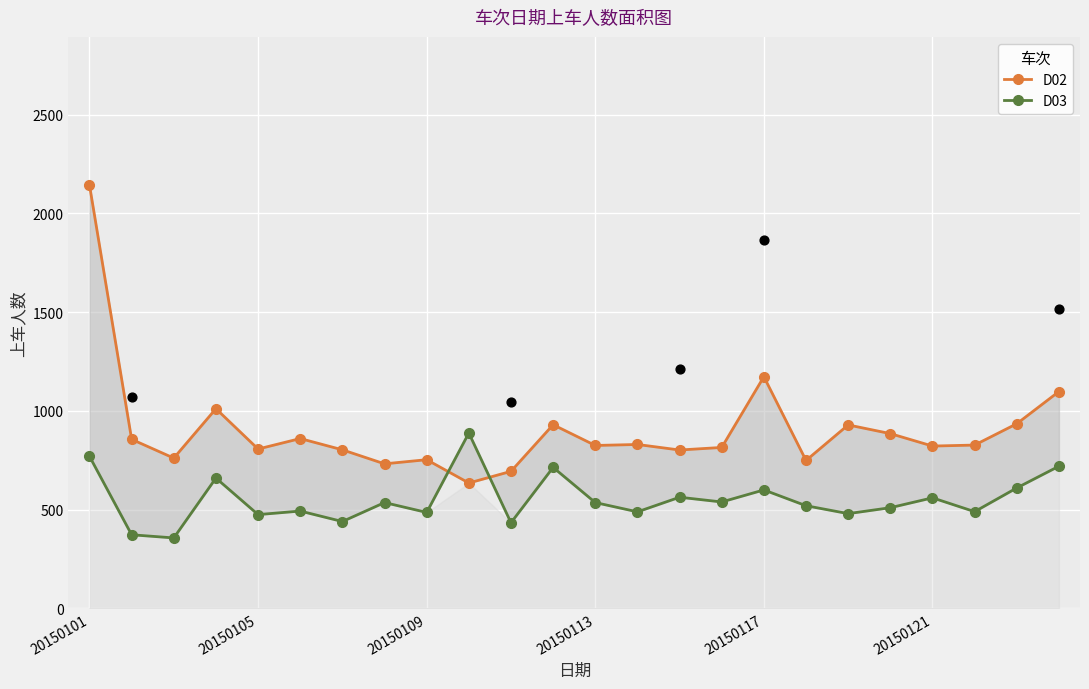

Which series has the largest total across all categories?

D02